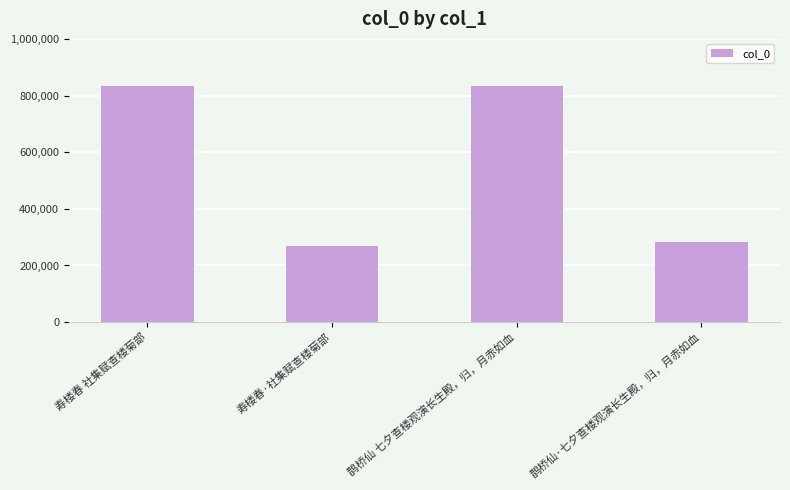

What is the difference between the second highest and minimum values?

565221